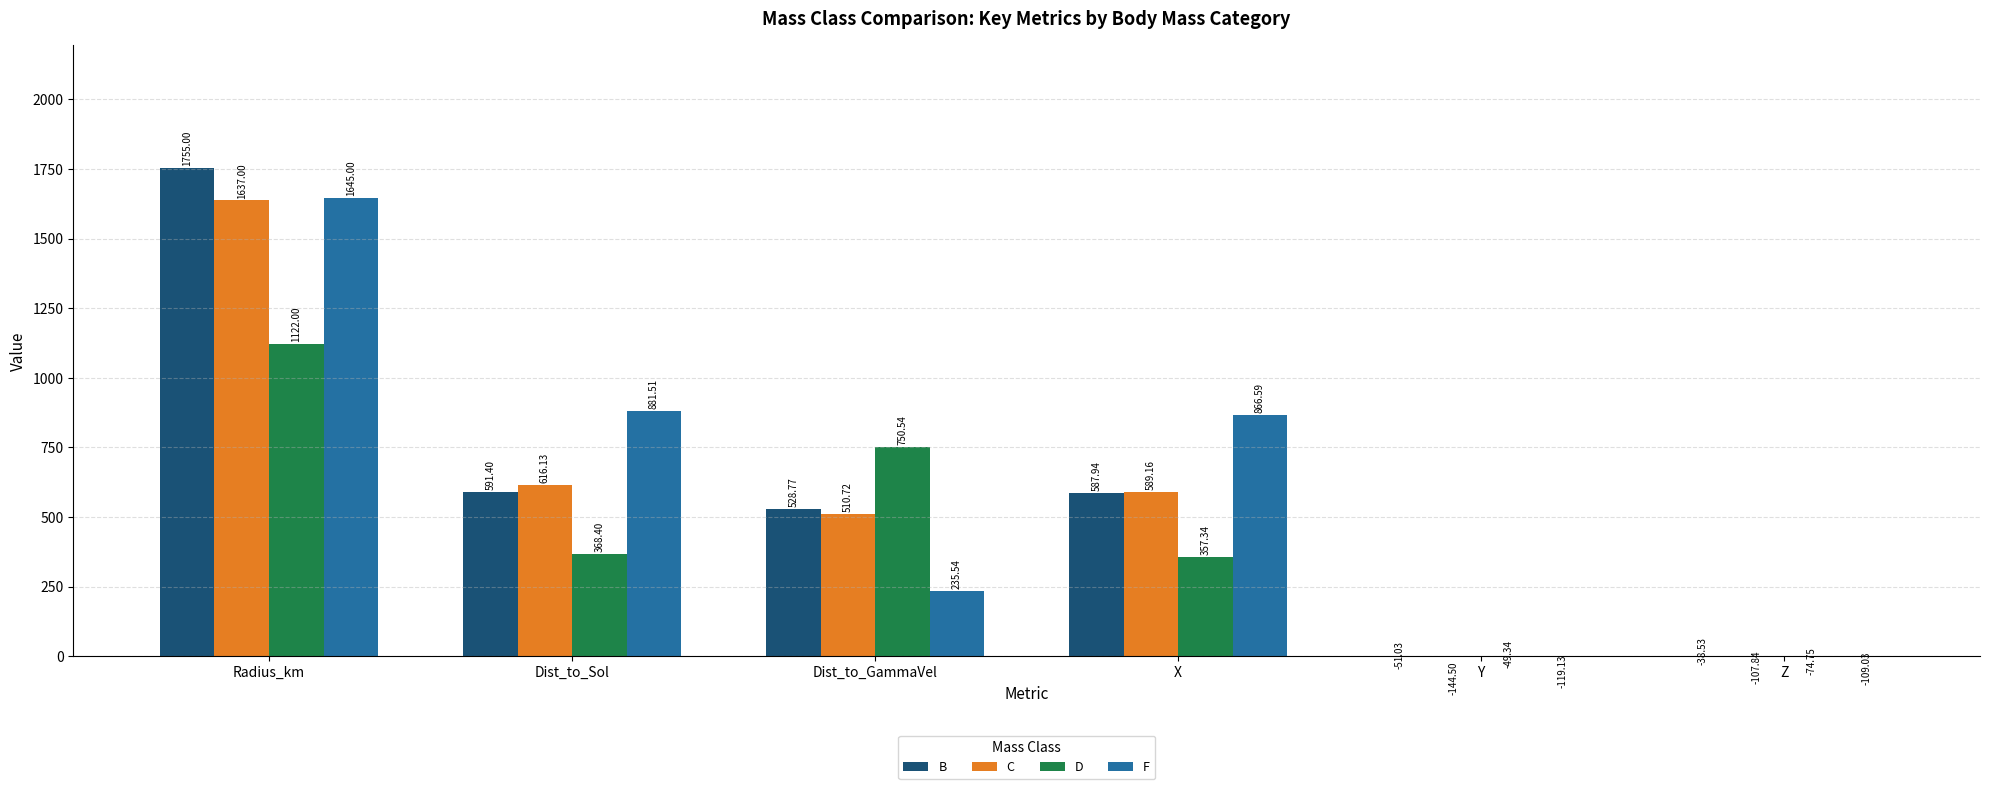

Reading right to left, what are all the values shown in this chart?

B: -38.5	-51.0	587.9	528.8	591.4	1755.0
C: -107.8	-144.5	589.2	510.7	616.1	1637.0
D: -74.8	-49.3	357.3	750.5	368.4	1122.0
F: -109.0	-119.1	866.6	235.5	881.5	1645.0